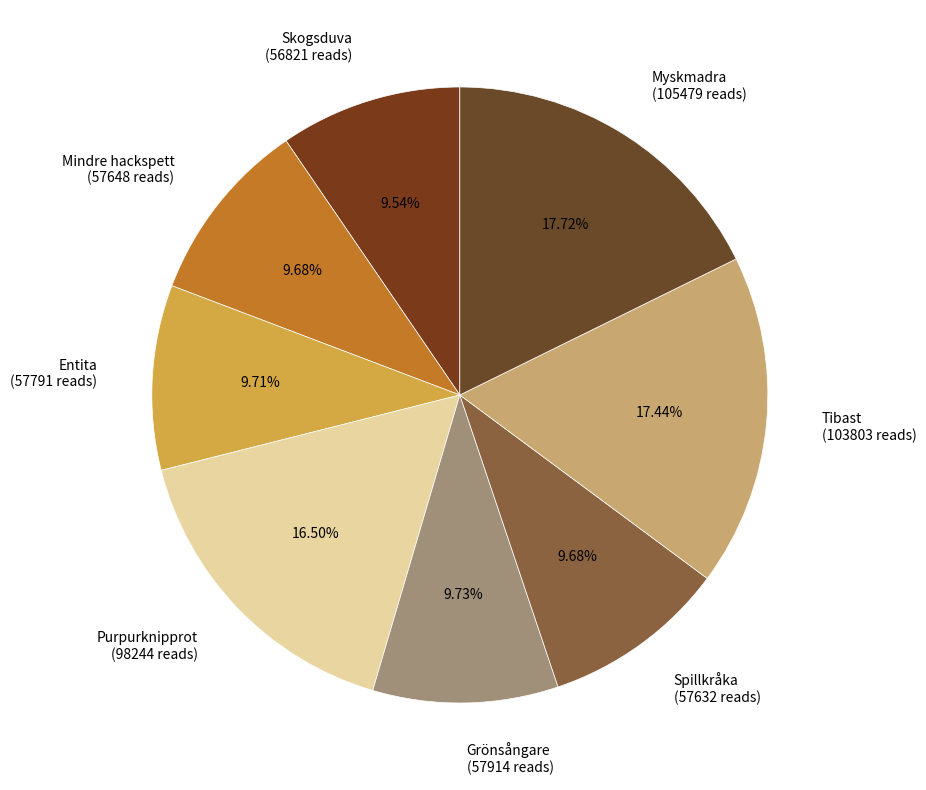

What portion of the pie excludes Mindre hackspett?

90.3%